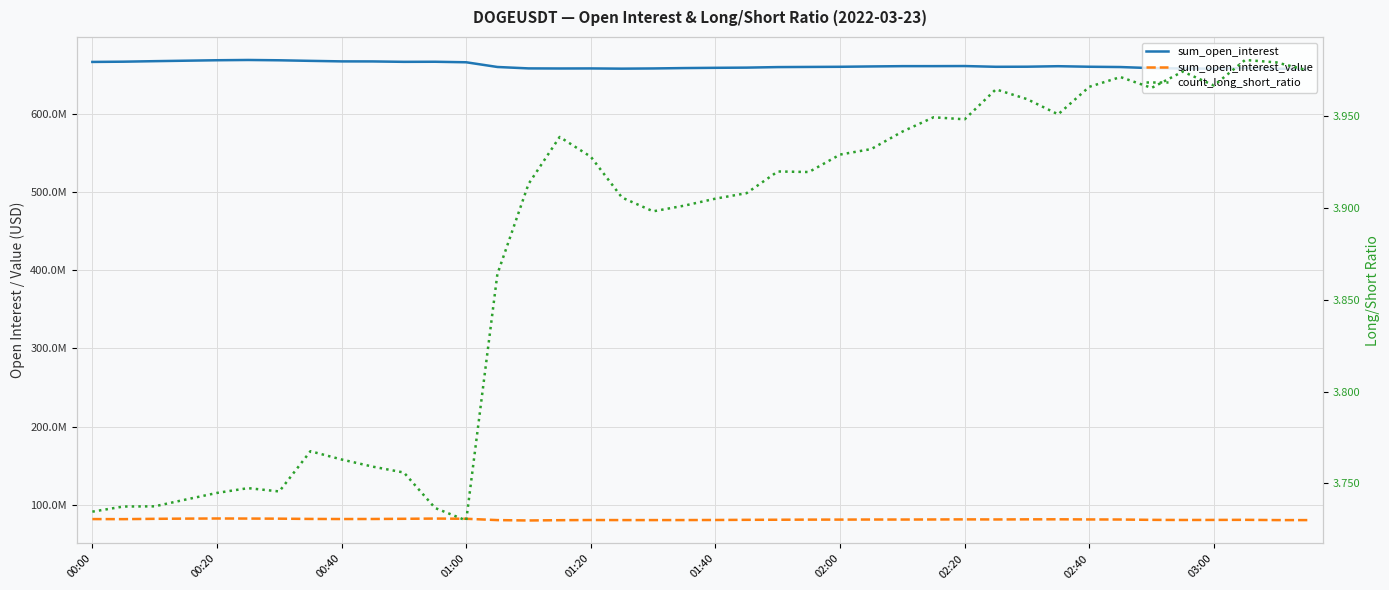

True or false: sum_open_interest has a value of 658759731.0 at 37.

True